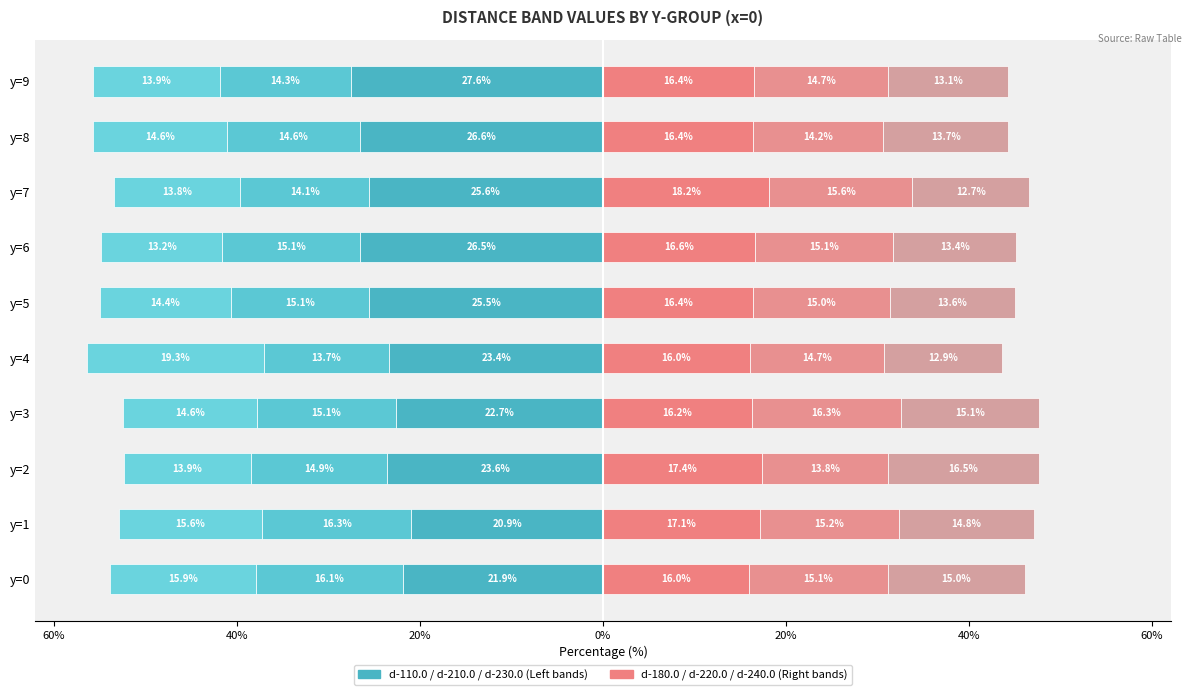

Is the value of d-110.0 at y=2 greater than the value of d-240.0 at y=3?

No